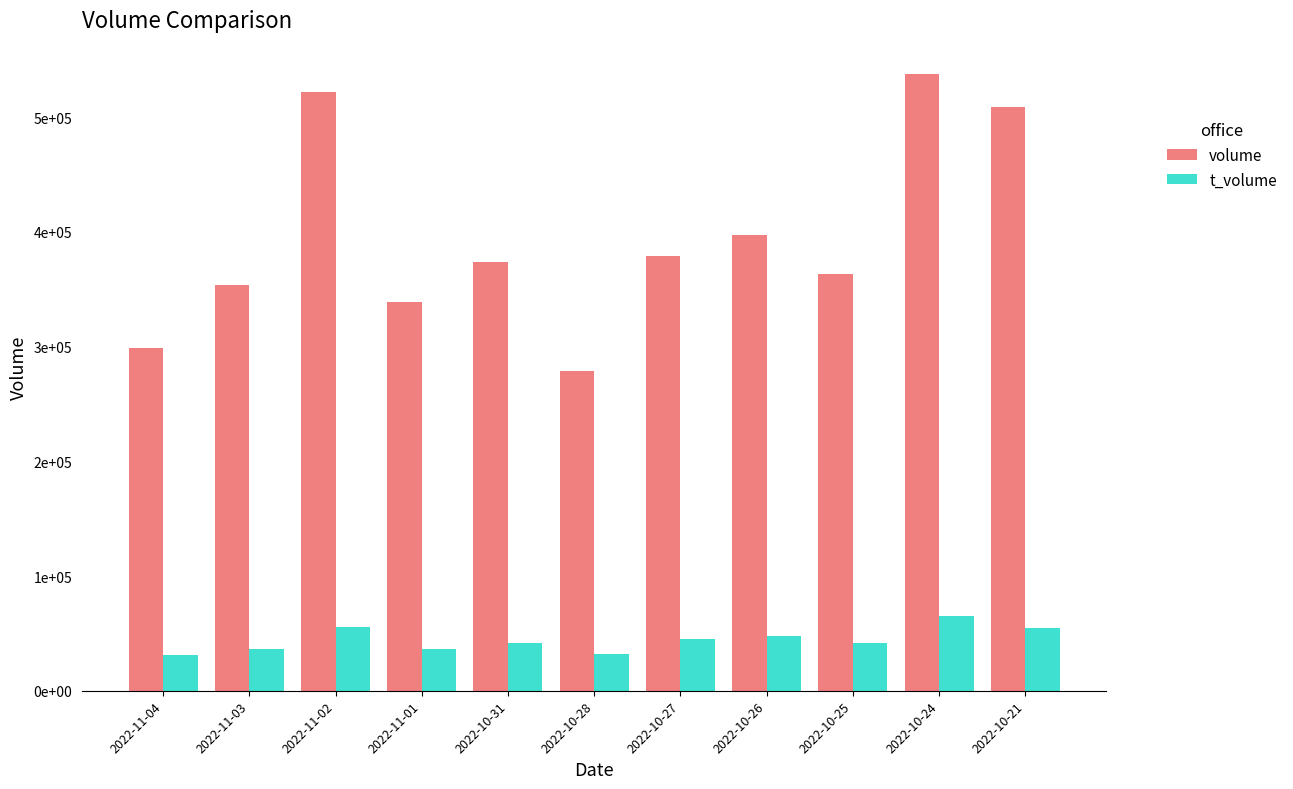

What are all the series names shown in the legend?

volume, t_volume